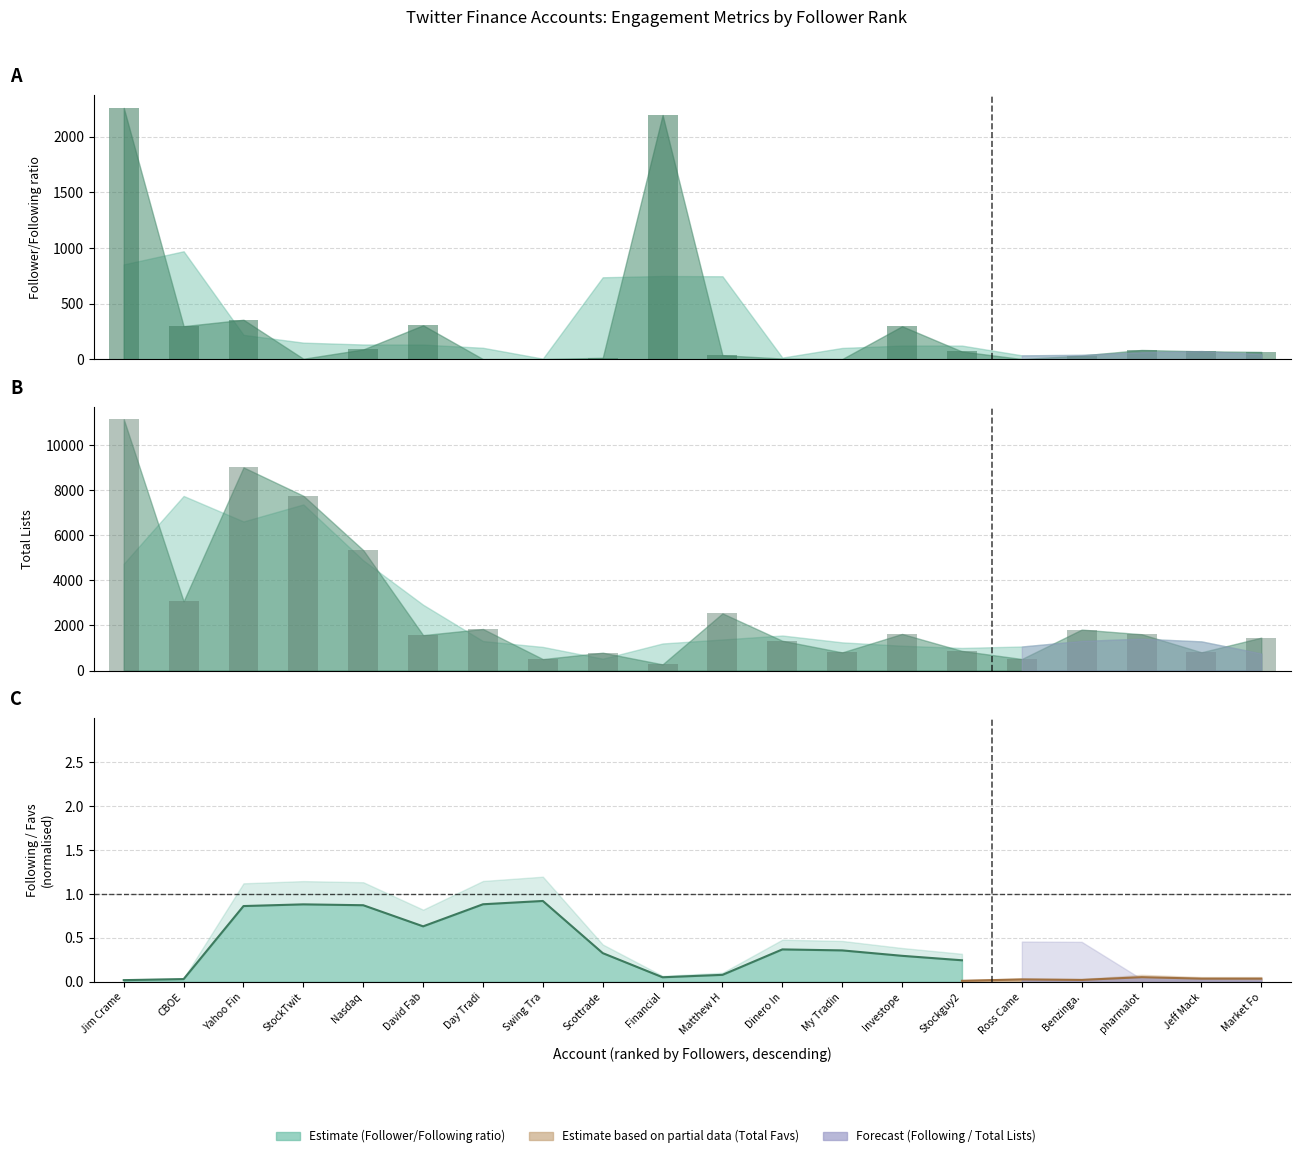

Which category has the highest value in the Follower/Following ratio series?

Jim Crame